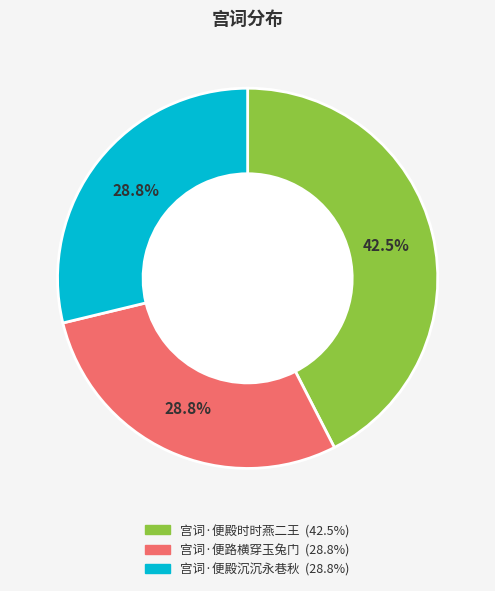

Approximately how many times larger is the value at 宫词·便殿沉沉永巷秋 compared to 宫词·便路横穿玉兔门?

1.0